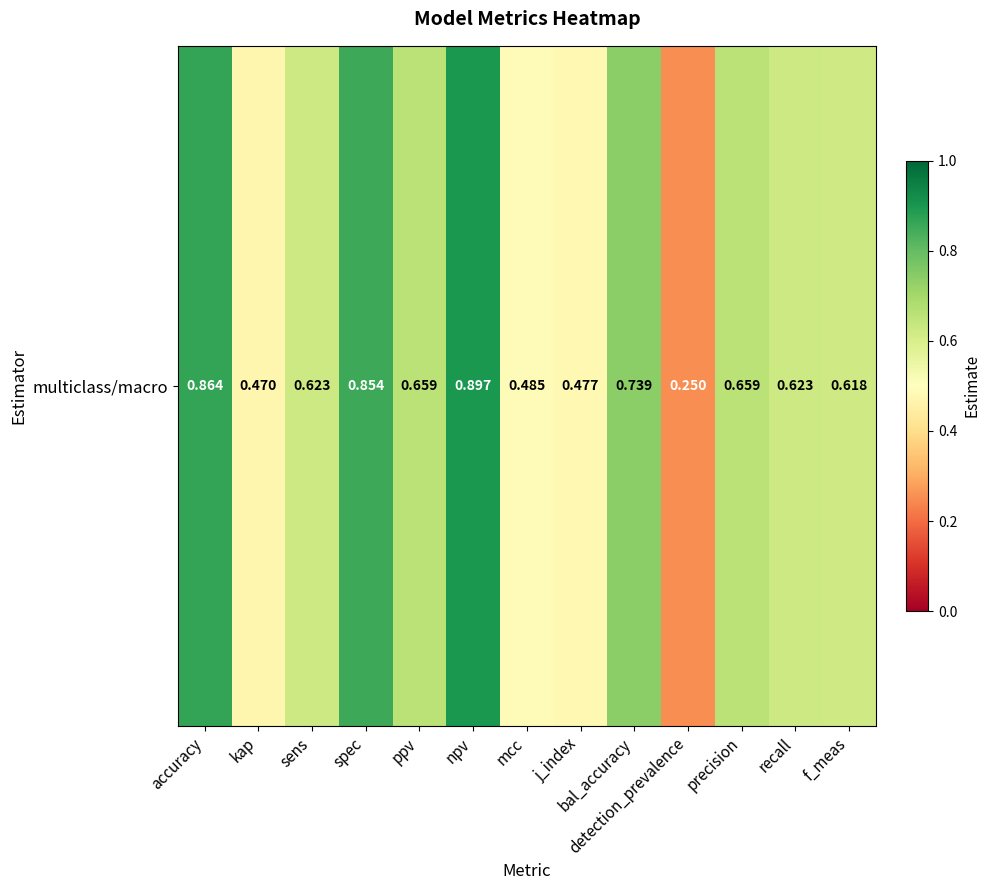

Rank the categories by value from highest to lowest.

npv, accuracy, spec, bal_accuracy, ppv, precision, sens, recall, f_meas, mcc, j_index, kap, detection_prevalence